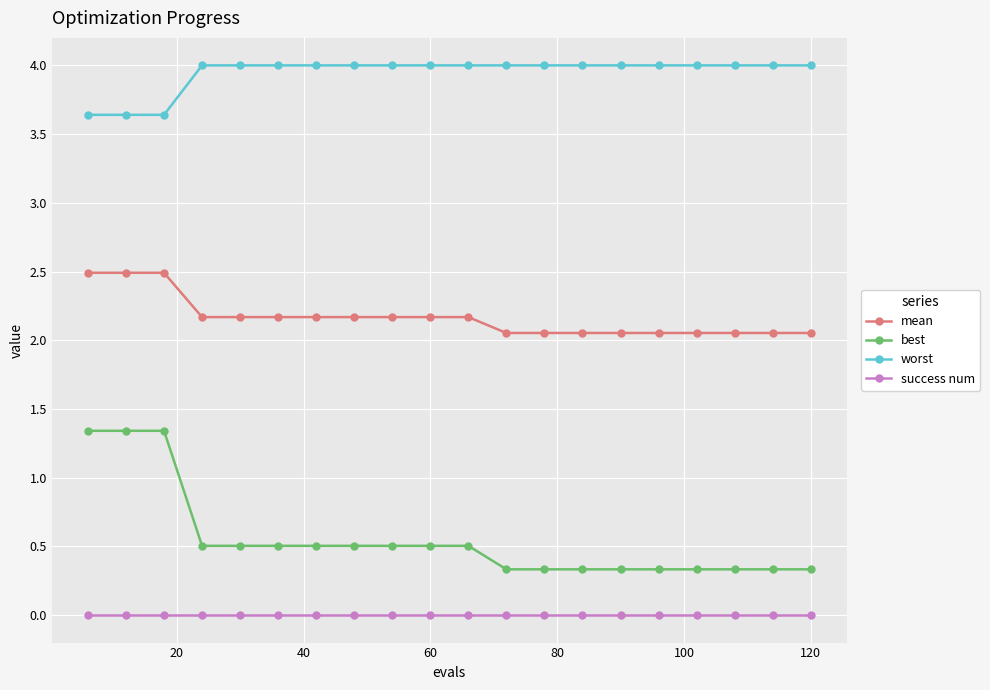

What is the average value of the mean series?

2.2